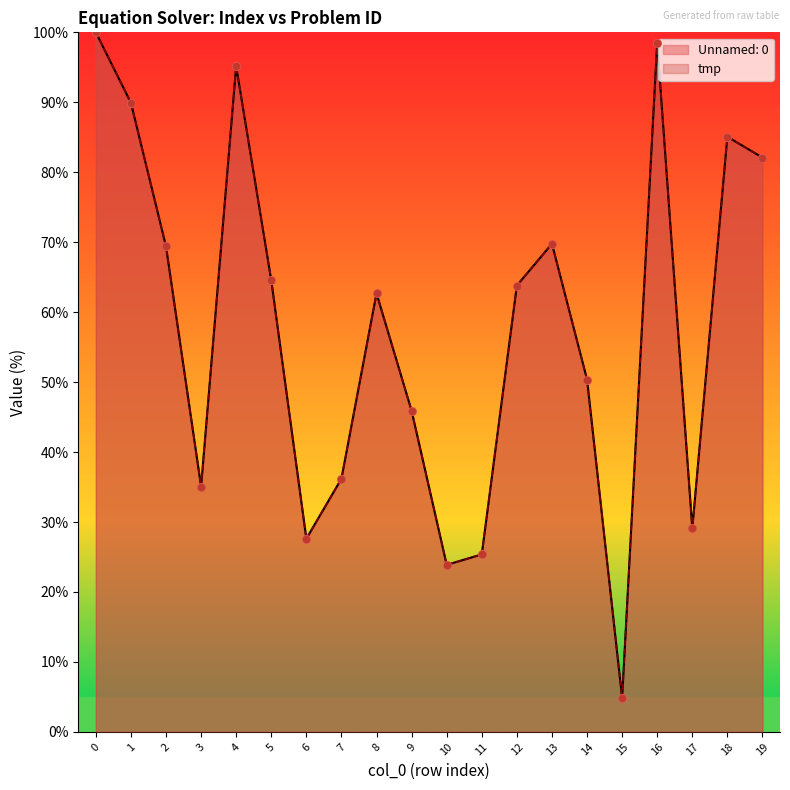

What is the total value across all series at 1?

179.9